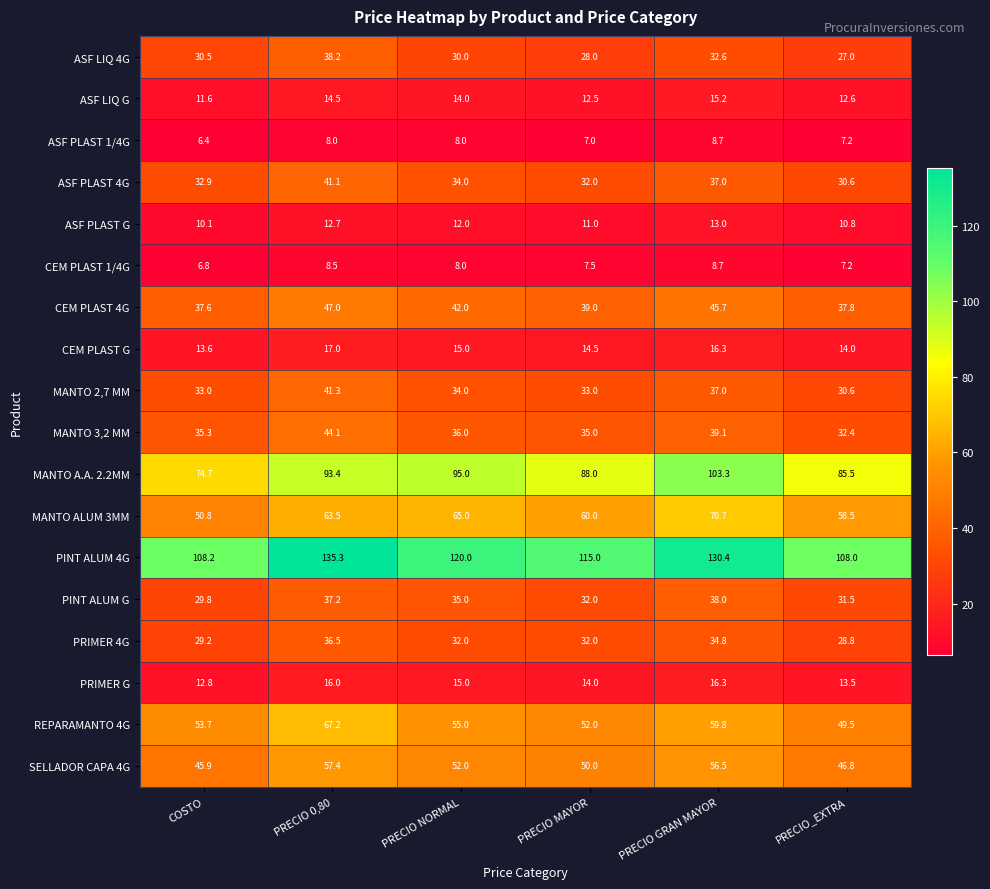

What is the difference between the highest and lowest values at PRECIO NORMAL?

112.0